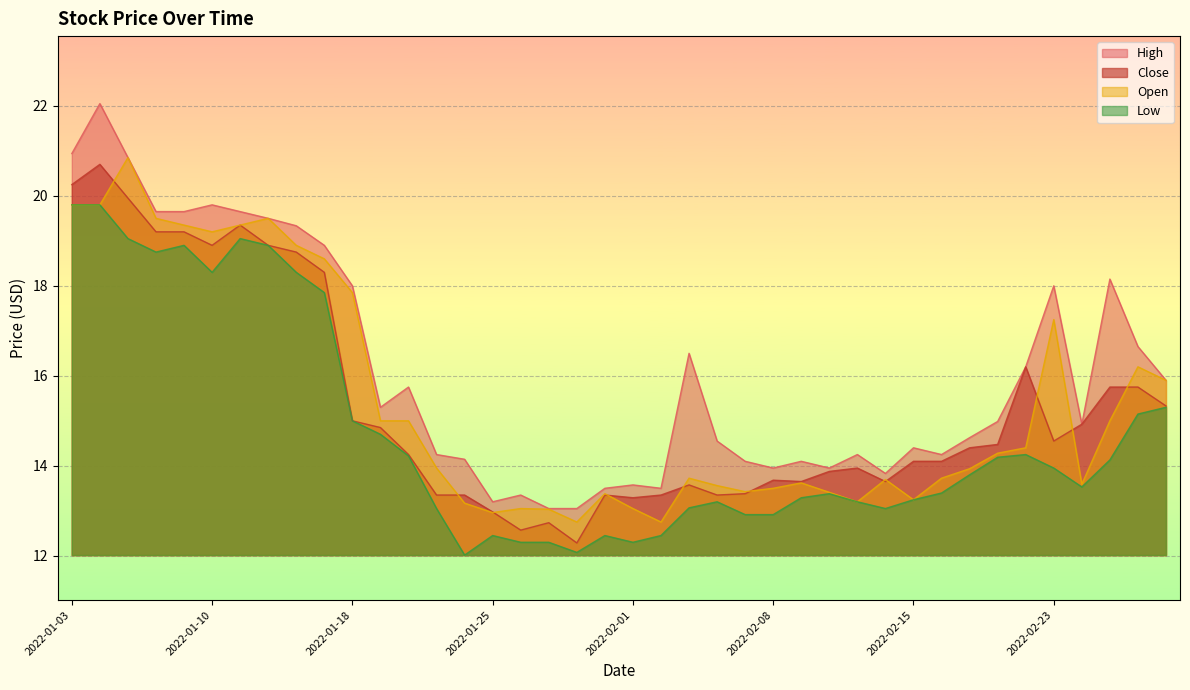

What is the maximum value shown in the chart?

22.1